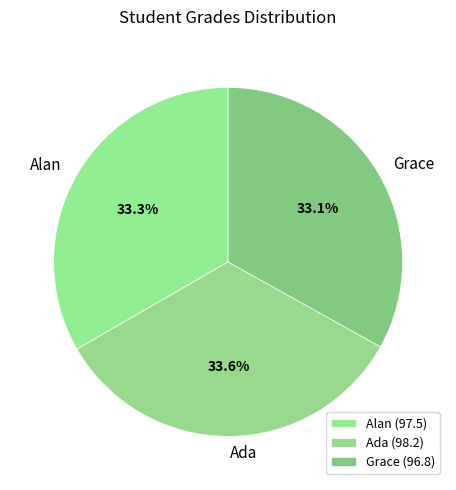

What percentage is the Ada slice, to the nearest percent?

34%